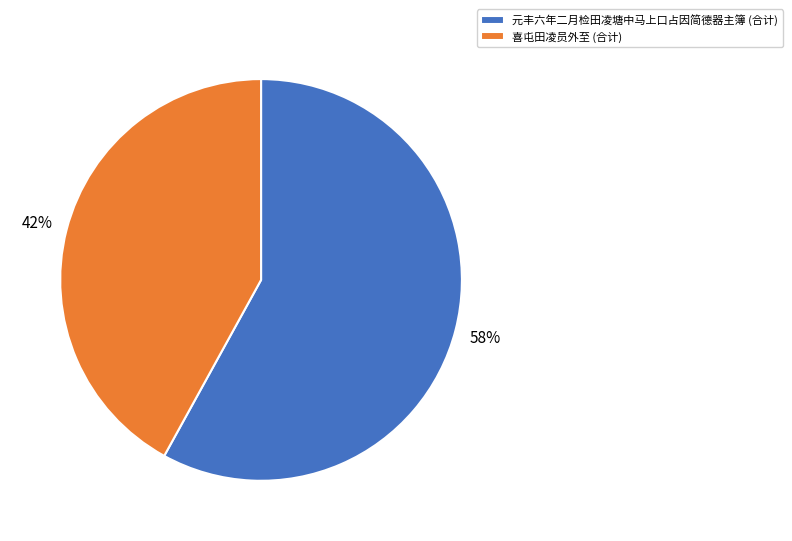

Count the number of slices in the pie.

2